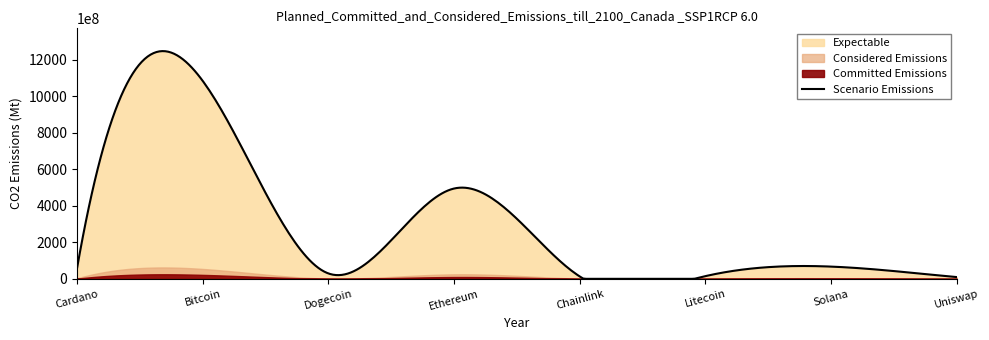

Is the value of Considered Emissions at Cardano greater than the value of Committed Emissions at Dogecoin?

Yes